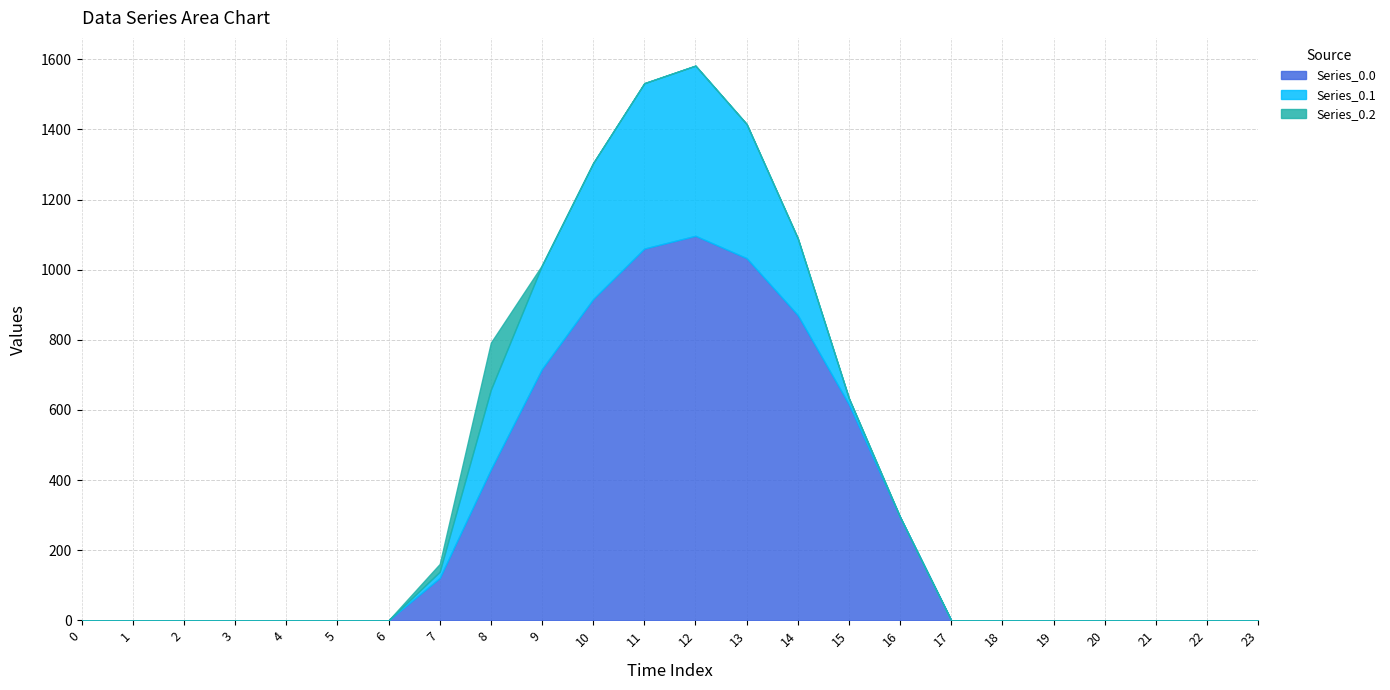

How many times do Series_0.2 and Series_0.1 cross each other?

1